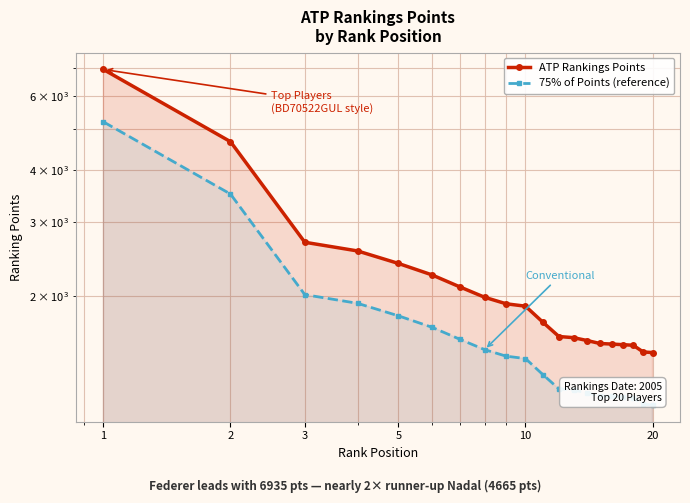

True or false: ATP Rankings Points and 75% of Points (reference) intersect in this chart.

False